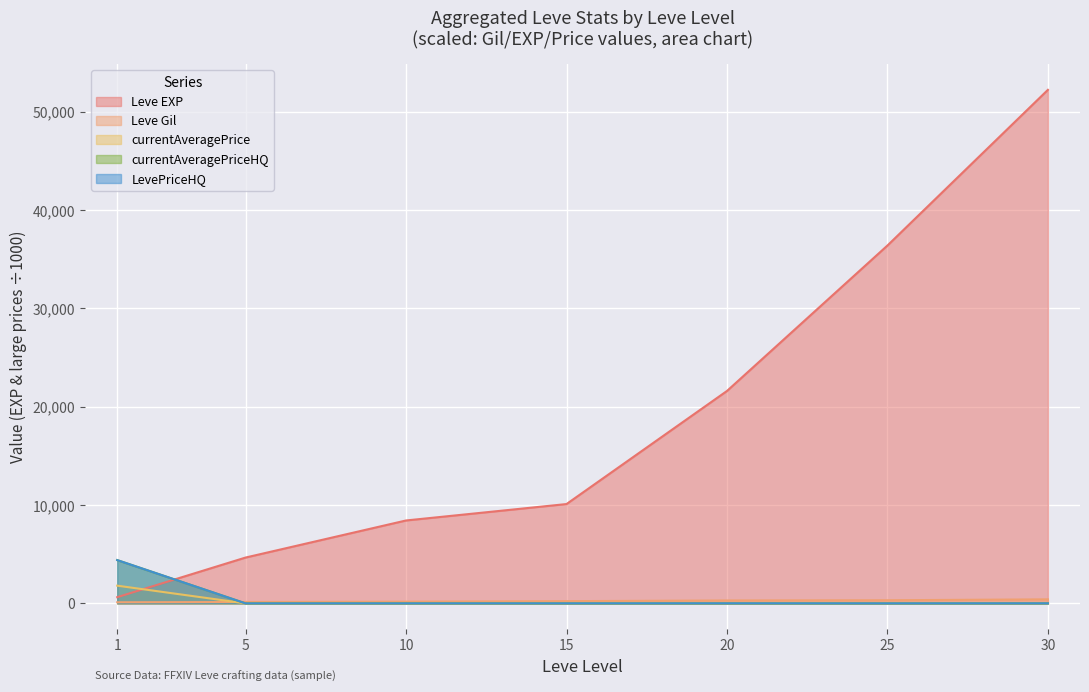

What is the difference between the currentAveragePrice values at 30 and 10?

1.9